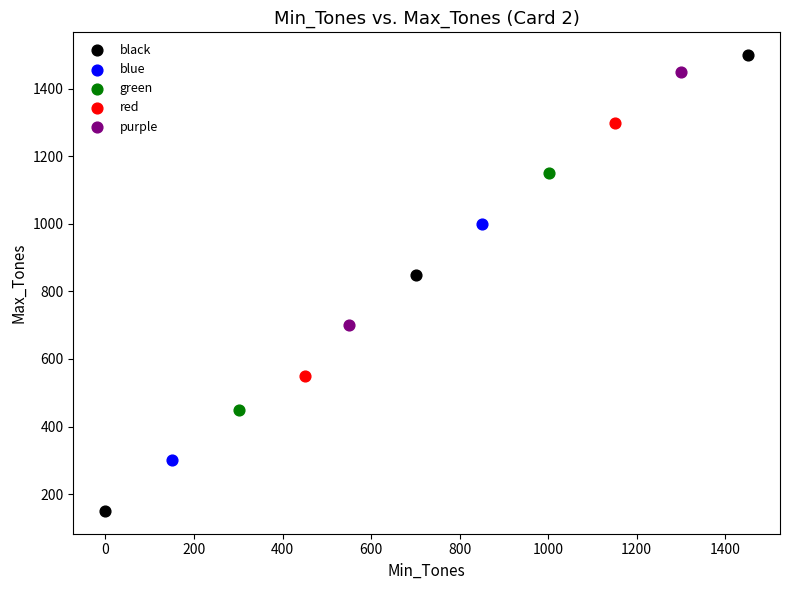

What are all the series names shown in the legend?

black, blue, green, red, purple